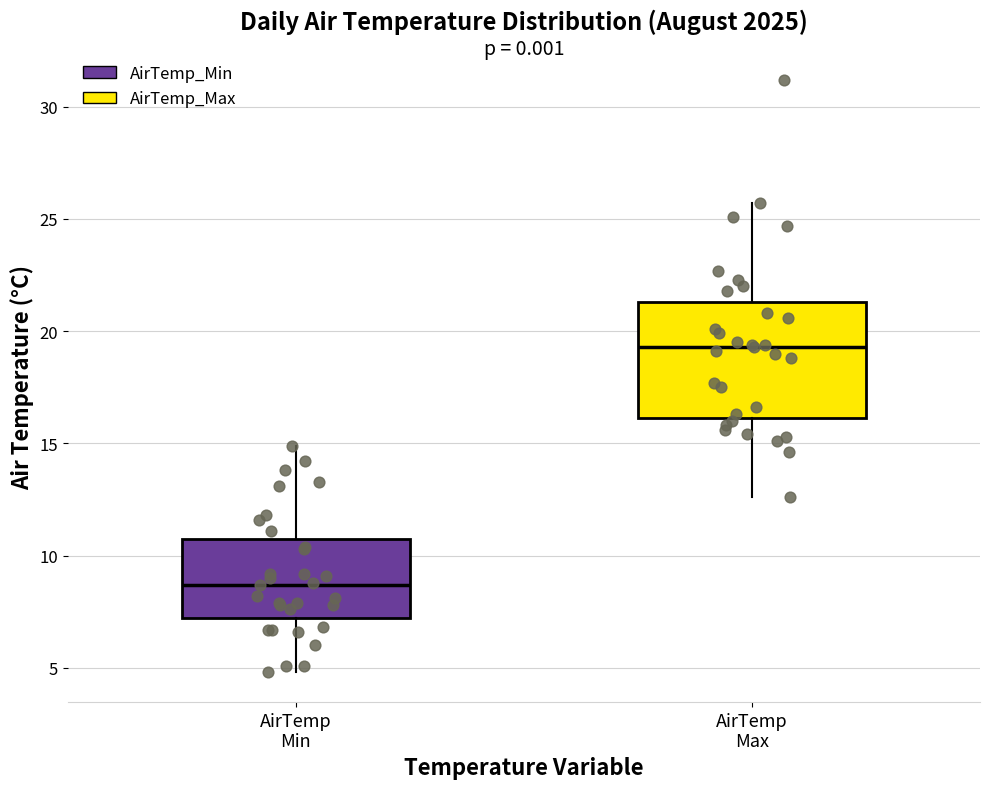

Where does the upper whisker of the box for AirTemp Min end on the y-axis? The values are not printed on the chart, so give them approximately, as read against the axis.

15.0